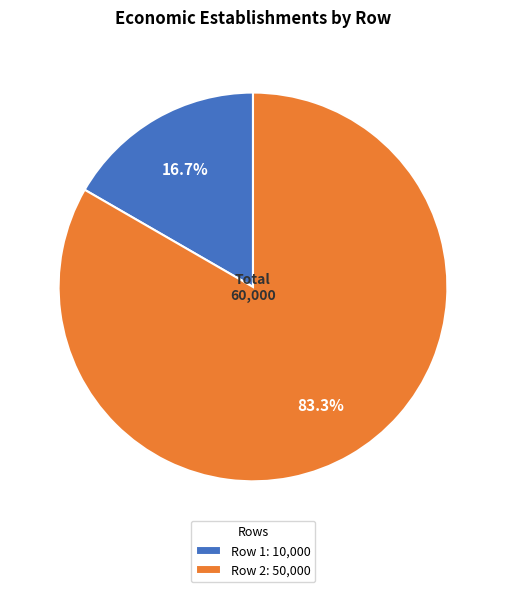

Between Row 2: 50,000 and Row 1: 10,000, which is larger?

Row 2: 50,000